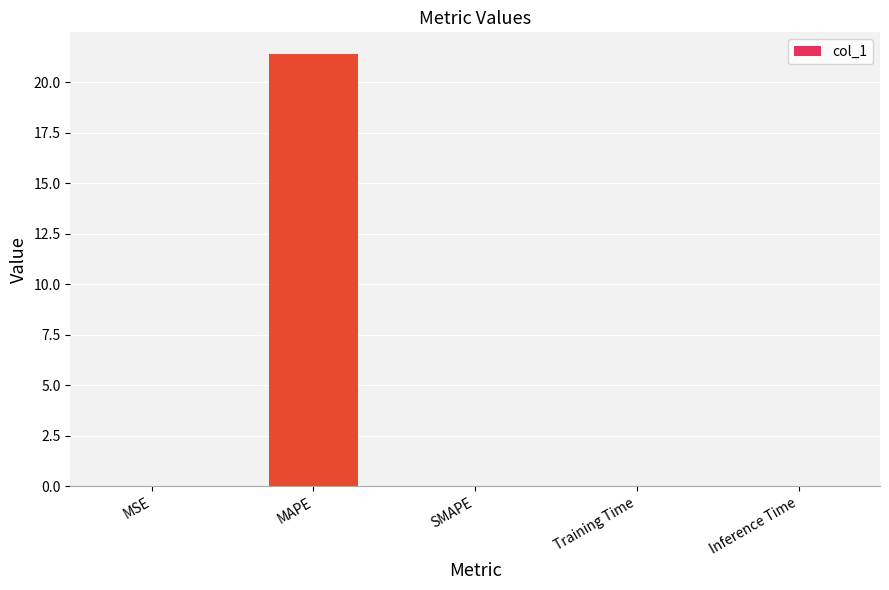

The value at Inference Time is 0.0. True or false?

True